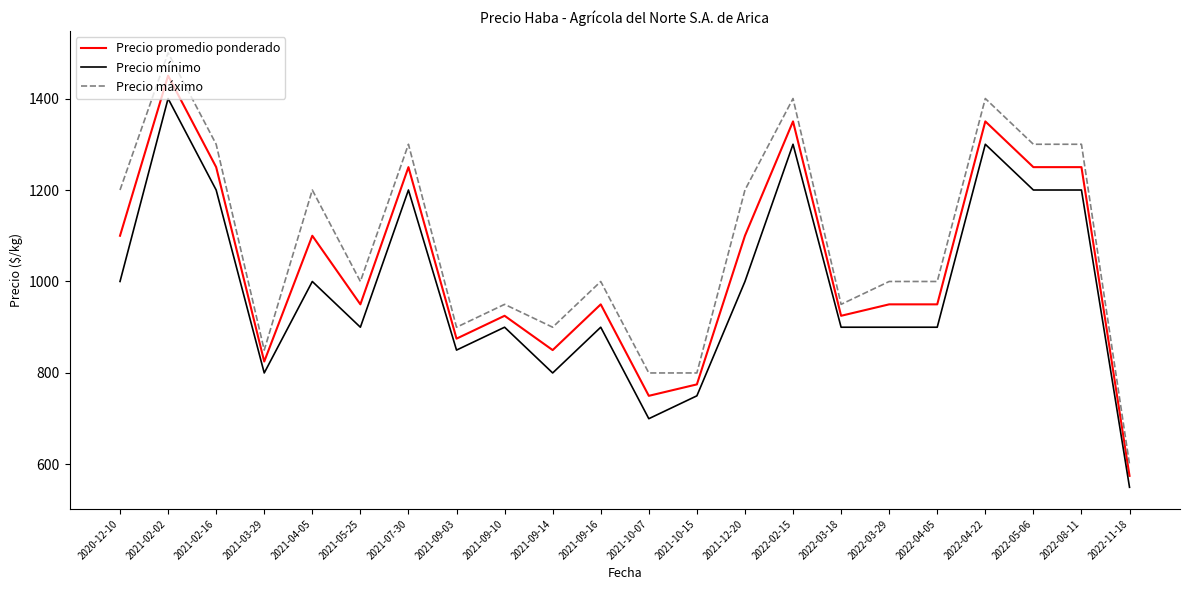

Reading right to left, list all the values displayed in this chart.

Precio promedio ponderado: 2022-11-18=575	2022-08-11=1250	2022-05-06=1250	2022-04-22=1350	2022-04-05=950	2022-03-29=950	2022-03-18=925	2022-02-15=1350	2021-12-20=1100	2021-10-15=775	2021-10-07=750	2021-09-16=950	2021-09-14=850	2021-09-10=925	2021-09-03=875	2021-07-30=1250	2021-05-25=950	2021-04-05=1100	2021-03-29=825	2021-02-16=1250	2021-02-02=1450	2020-12-10=1100
Precio mínimo: 2022-11-18=550	2022-08-11=1200	2022-05-06=1200	2022-04-22=1300	2022-04-05=900	2022-03-29=900	2022-03-18=900	2022-02-15=1300	2021-12-20=1000	2021-10-15=750	2021-10-07=700	2021-09-16=900	2021-09-14=800	2021-09-10=900	2021-09-03=850	2021-07-30=1200	2021-05-25=900	2021-04-05=1000	2021-03-29=800	2021-02-16=1200	2021-02-02=1400	2020-12-10=1000
Precio máximo: 2022-11-18=600	2022-08-11=1300	2022-05-06=1300	2022-04-22=1400	2022-04-05=1000	2022-03-29=1000	2022-03-18=950	2022-02-15=1400	2021-12-20=1200	2021-10-15=800	2021-10-07=800	2021-09-16=1000	2021-09-14=900	2021-09-10=950	2021-09-03=900	2021-07-30=1300	2021-05-25=1000	2021-04-05=1200	2021-03-29=850	2021-02-16=1300	2021-02-02=1500	2020-12-10=1200